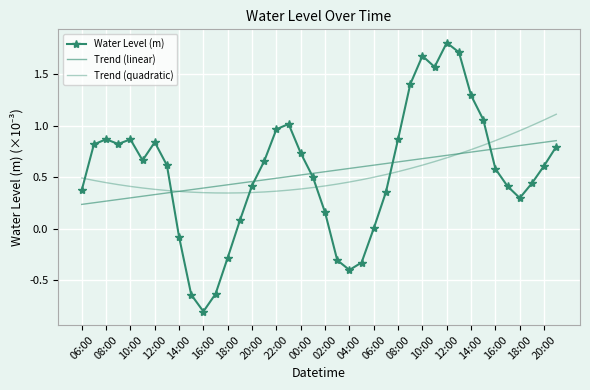

Reading left to right, what are all the values shown in this chart?

Water Level (m): 0.4	0.8	0.9	0.8	0.9	0.7	0.8	0.6	-0.1	-0.6	-0.8	-0.6	-0.3	0.1	0.4	0.7	1.0	1.0	0.7	0.5	0.2	-0.3	-0.4	-0.3	0.0	0.4	0.9	1.4	1.7	1.6	1.8	1.7	1.3	1.1	0.6	0.4	0.3	0.4	0.6	0.8
Trend (linear): 0.2	0.3	0.3	0.3	0.3	0.3	0.3	0.3	0.4	0.4	0.4	0.4	0.4	0.4	0.5	0.5	0.5	0.5	0.5	0.5	0.6	0.6	0.6	0.6	0.6	0.6	0.6	0.7	0.7	0.7	0.7	0.7	0.7	0.8	0.8	0.8	0.8	0.8	0.8	0.9
Trend (quadratic): 0.5	0.5	0.4	0.4	0.4	0.4	0.4	0.4	0.4	0.4	0.4	0.3	0.3	0.3	0.4	0.4	0.4	0.4	0.4	0.4	0.4	0.4	0.5	0.5	0.5	0.5	0.6	0.6	0.6	0.7	0.7	0.7	0.8	0.8	0.9	0.9	1.0	1.0	1.1	1.1